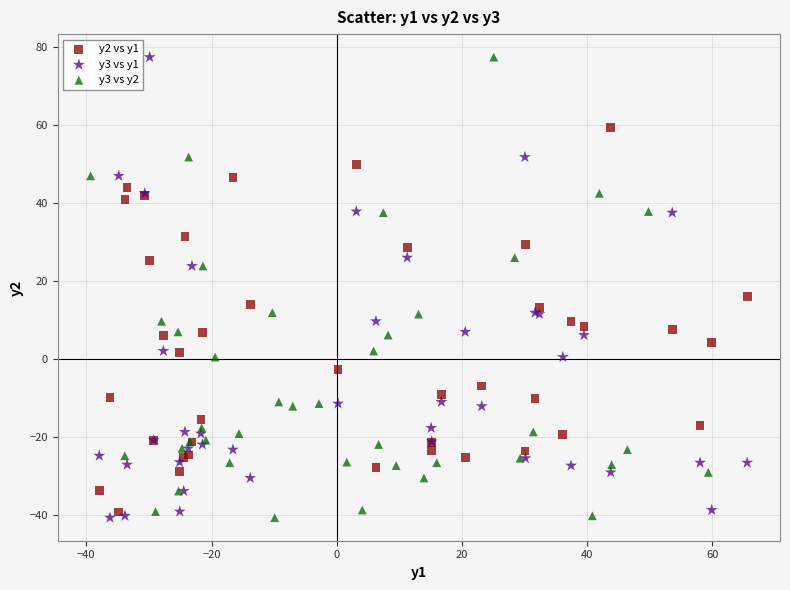

What are all the series names shown in the legend?

y2 vs y1, y3 vs y1, y3 vs y2